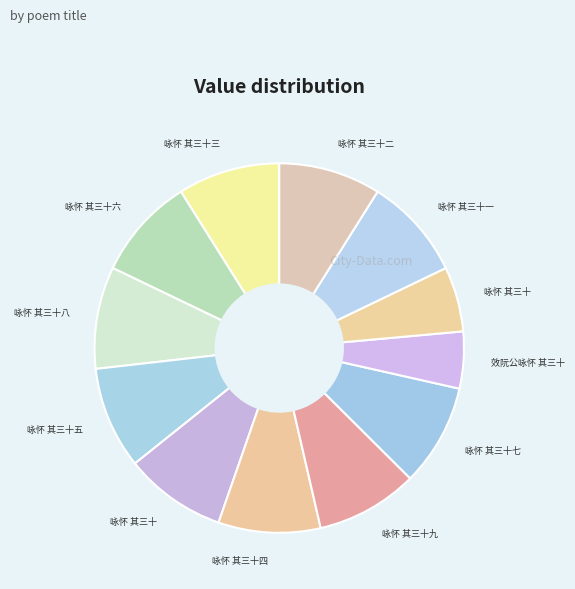

Which category has the smallest portion of the pie?

效阮公咏怀 其三十